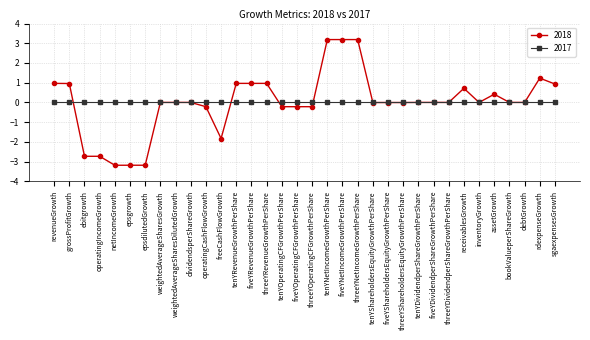

True or false: 2018 has a value of 0.6 at tenYRevenueGrowthPerShare.

False